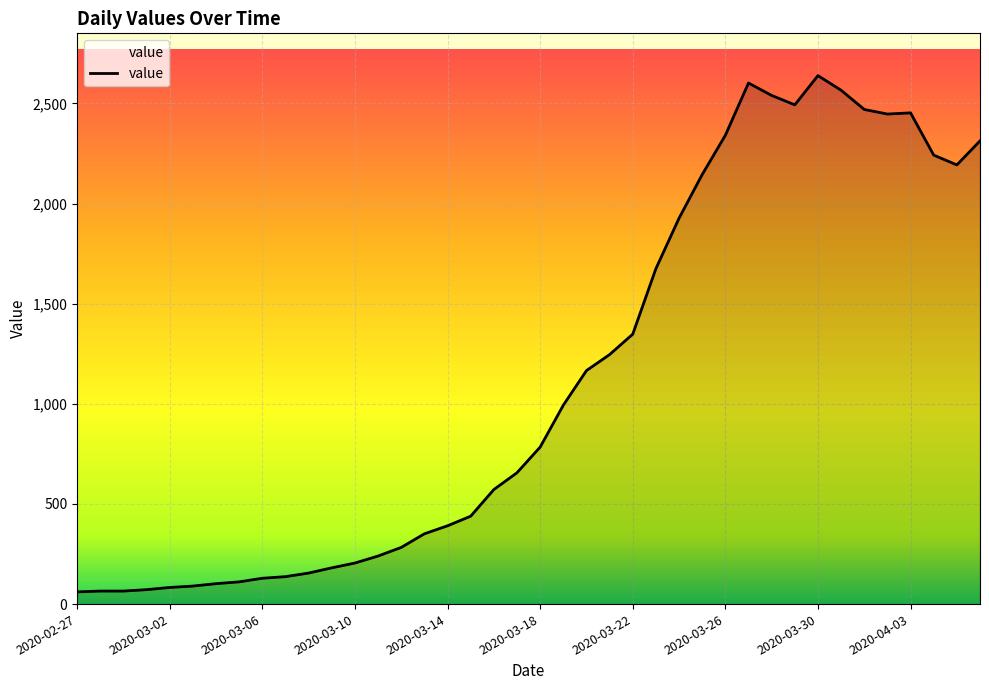

What is the greatest value displayed?

2639